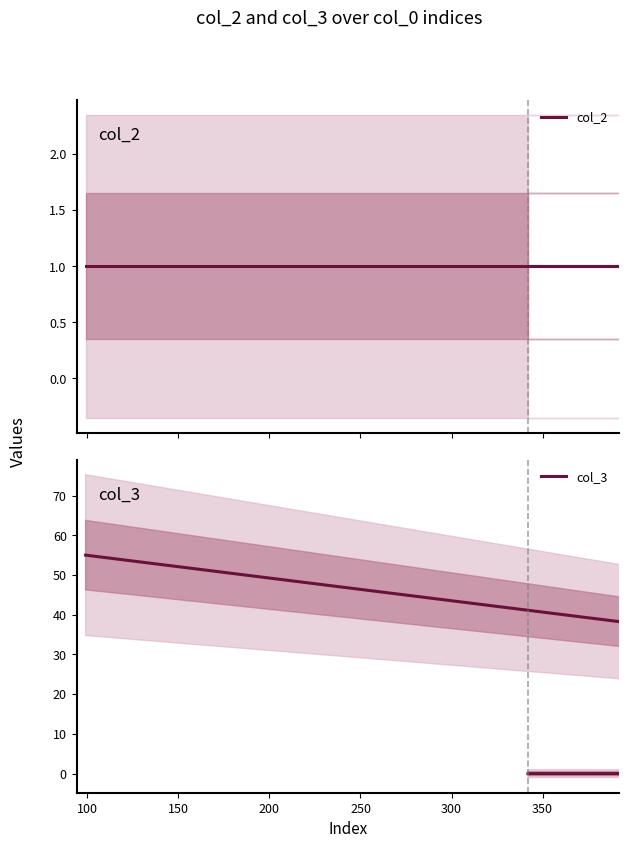

How many series are shown in this chart?

2